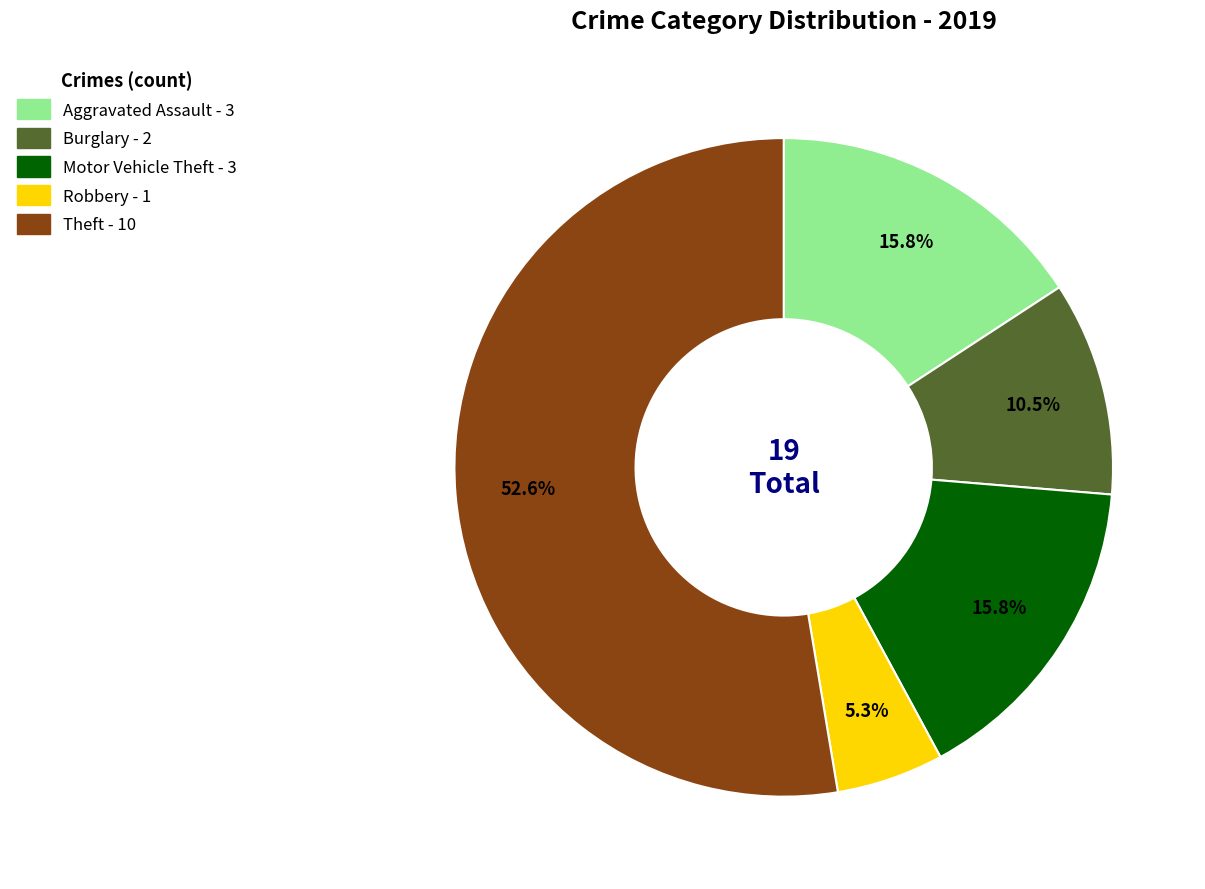

To the nearest percent, what is the difference between the largest and smallest slice percentages?

47%